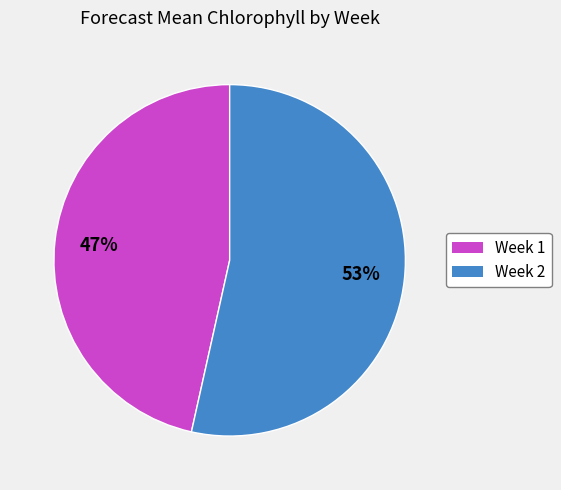

Which category has the smallest portion of the pie?

Week 1